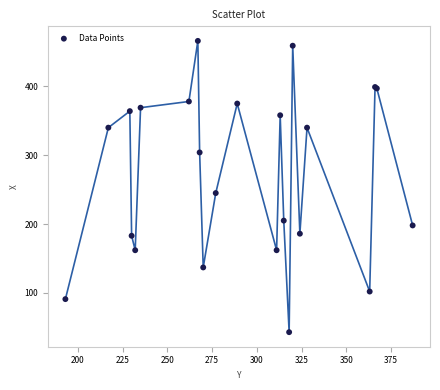

What Y value in the scatter plot is closest to 254?

245